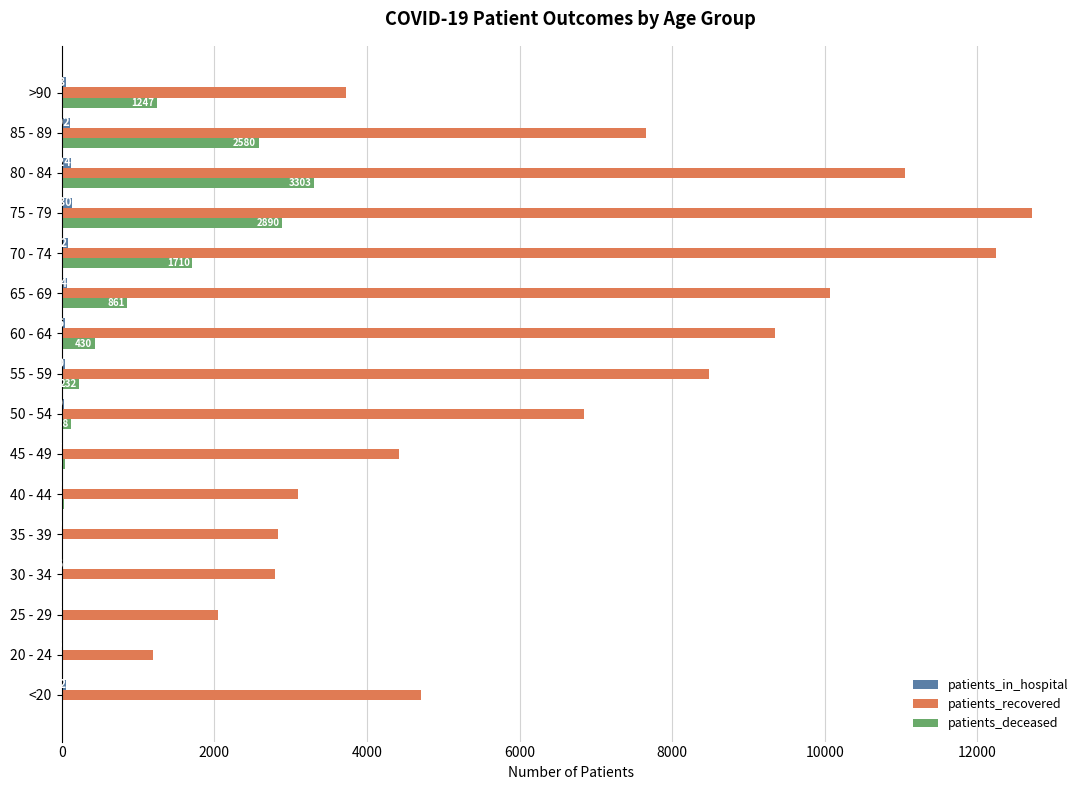

Which series has the largest total across all categories?

patients_recovered